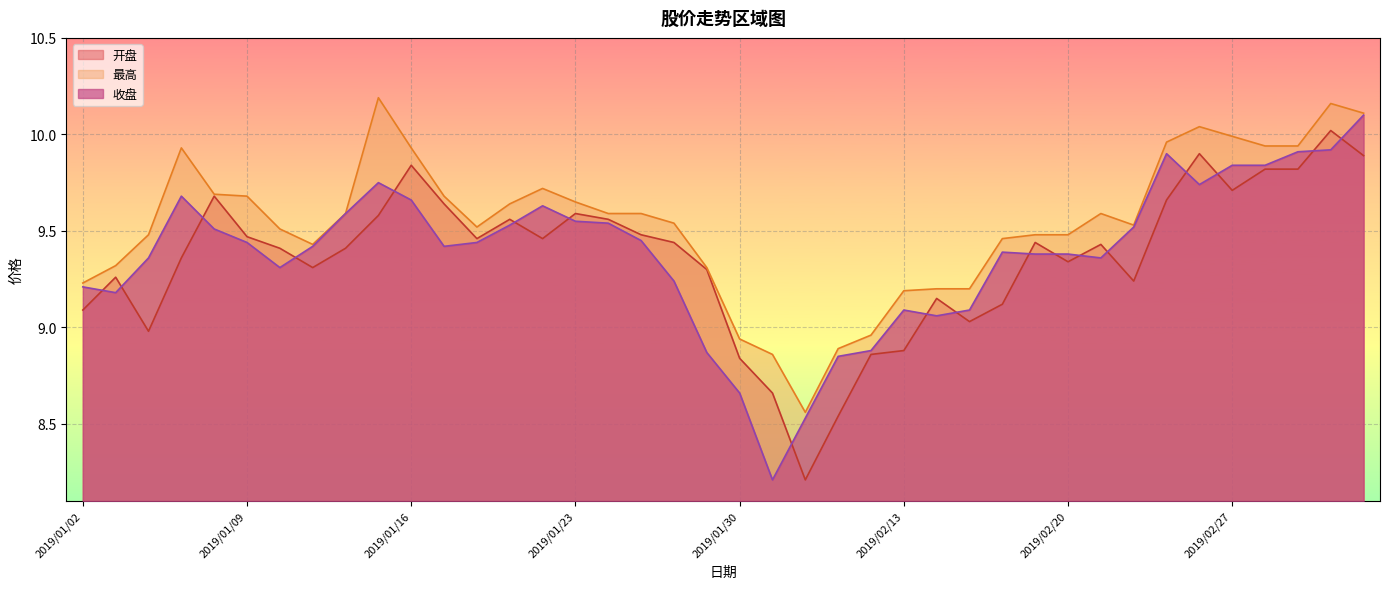

Which series has the largest total across all categories?

最高